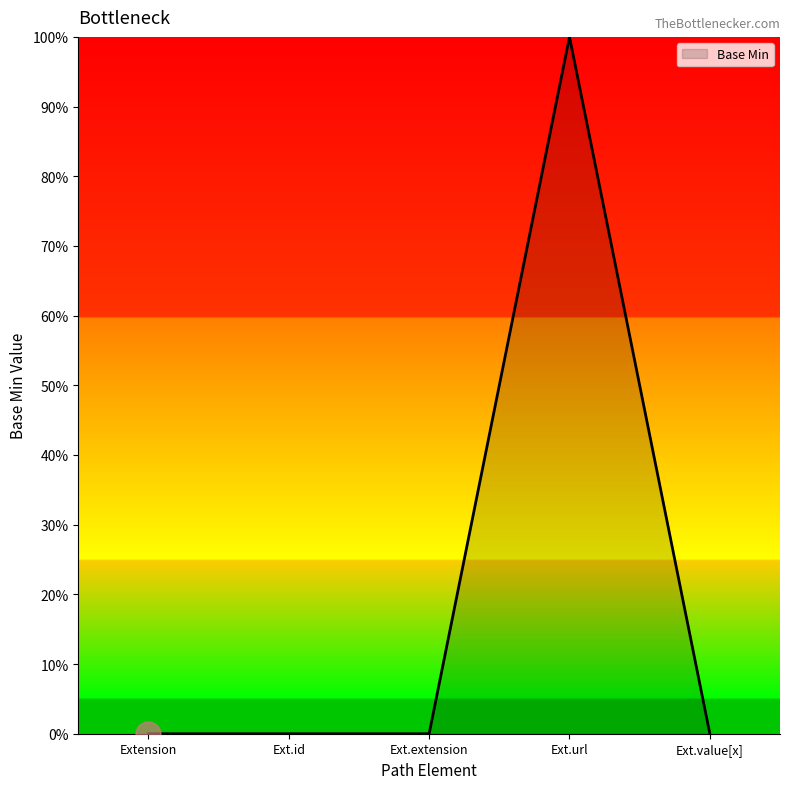

Which label corresponds to the largest value in the chart?

Ext.url